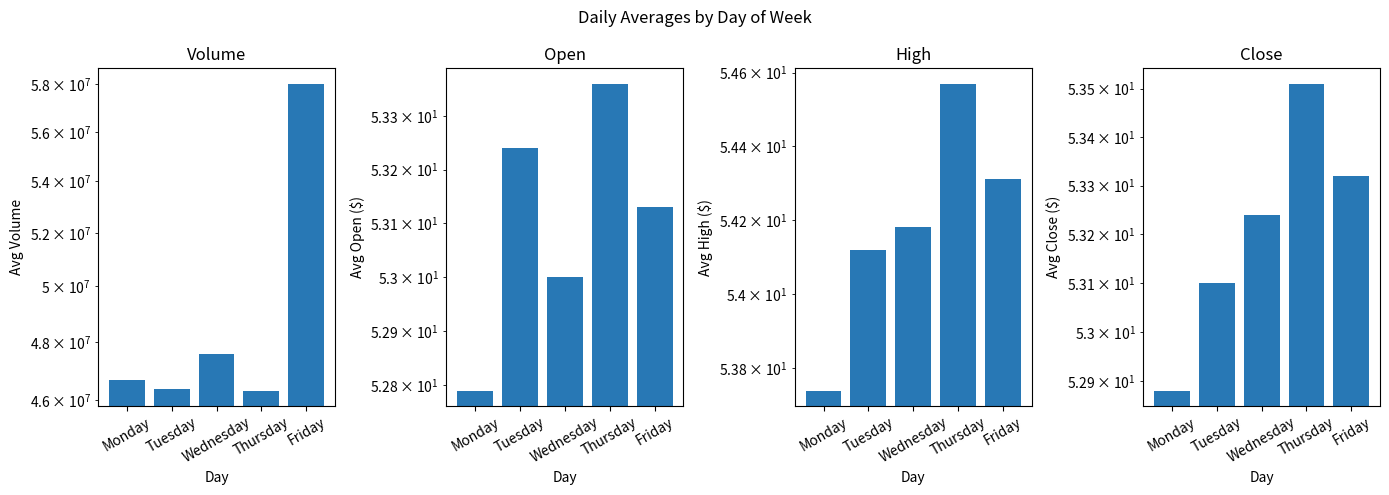

Count the number of categories in the chart.

5